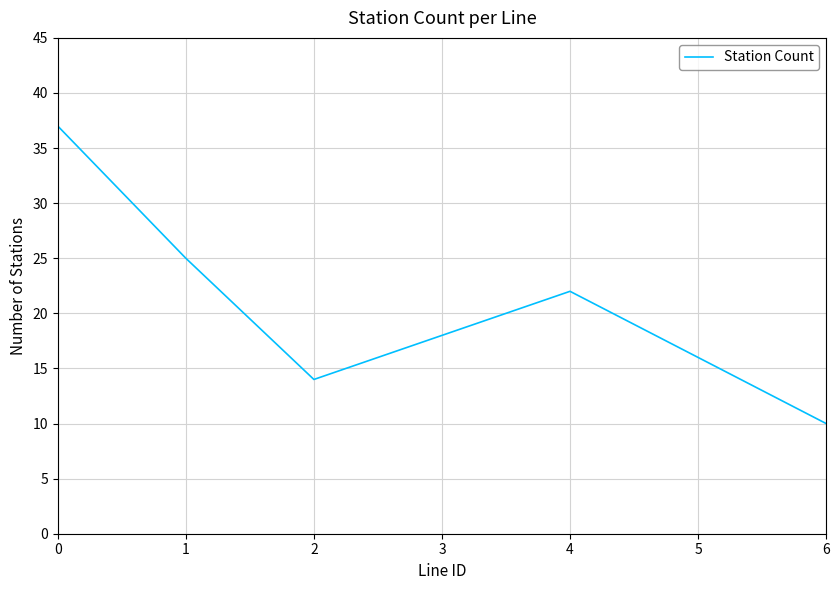

How many distinct data groups are displayed?

1